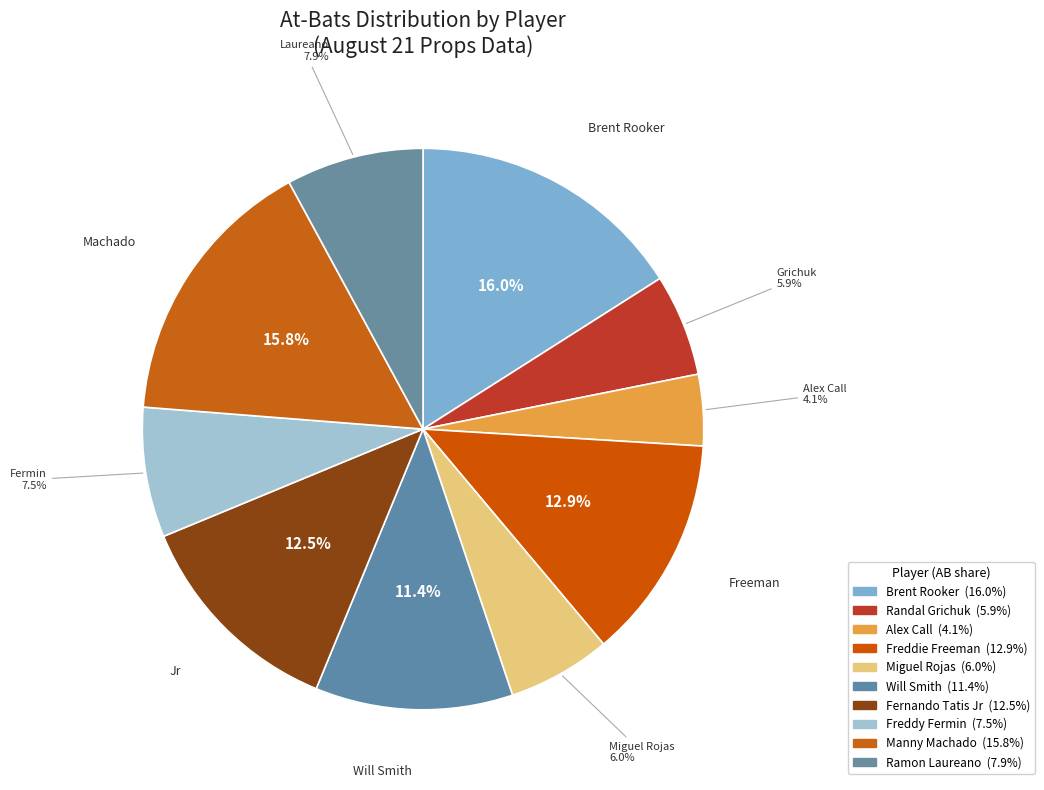

Which category has the biggest portion of the pie?

Brent Rooker